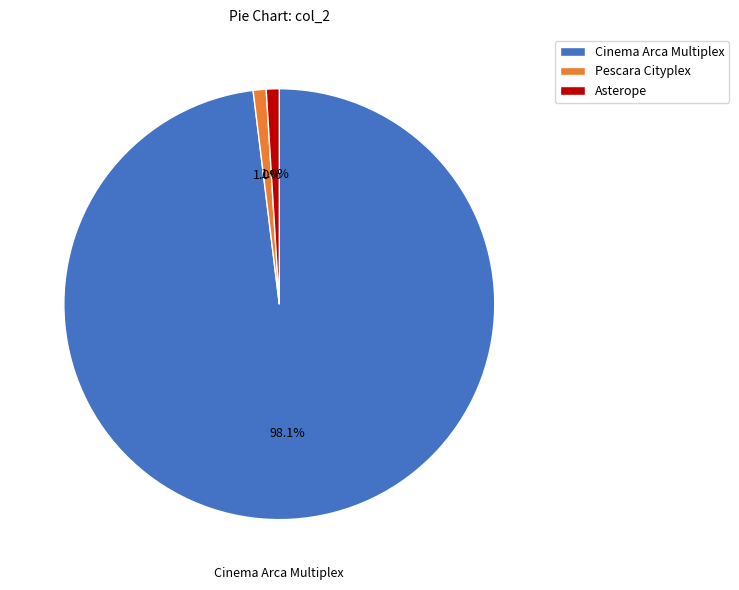

Which category accounts for the majority?

Cinema Arca Multiplex